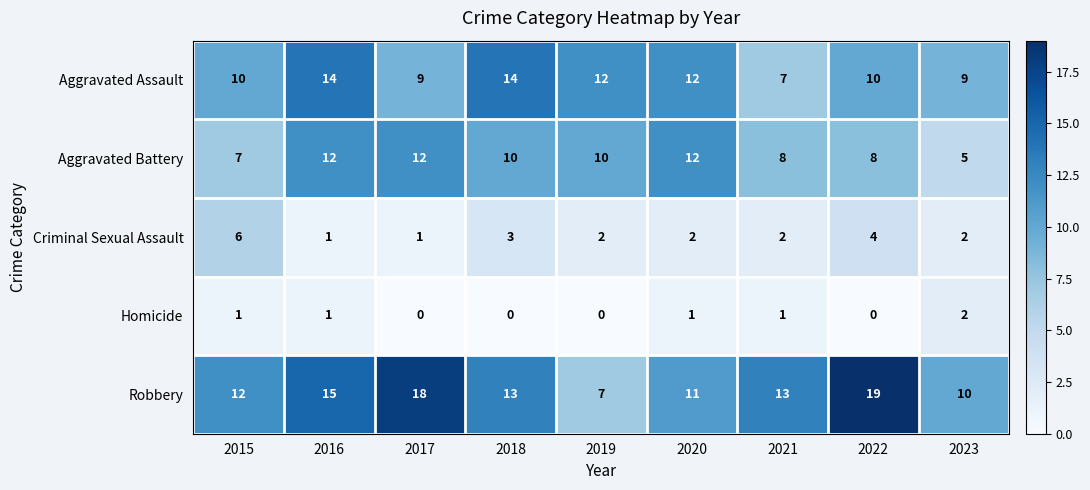

At 2017, list the series in order from smallest to largest.

Homicide, Criminal Sexual Assault, Aggravated Assault, Aggravated Battery, Robbery